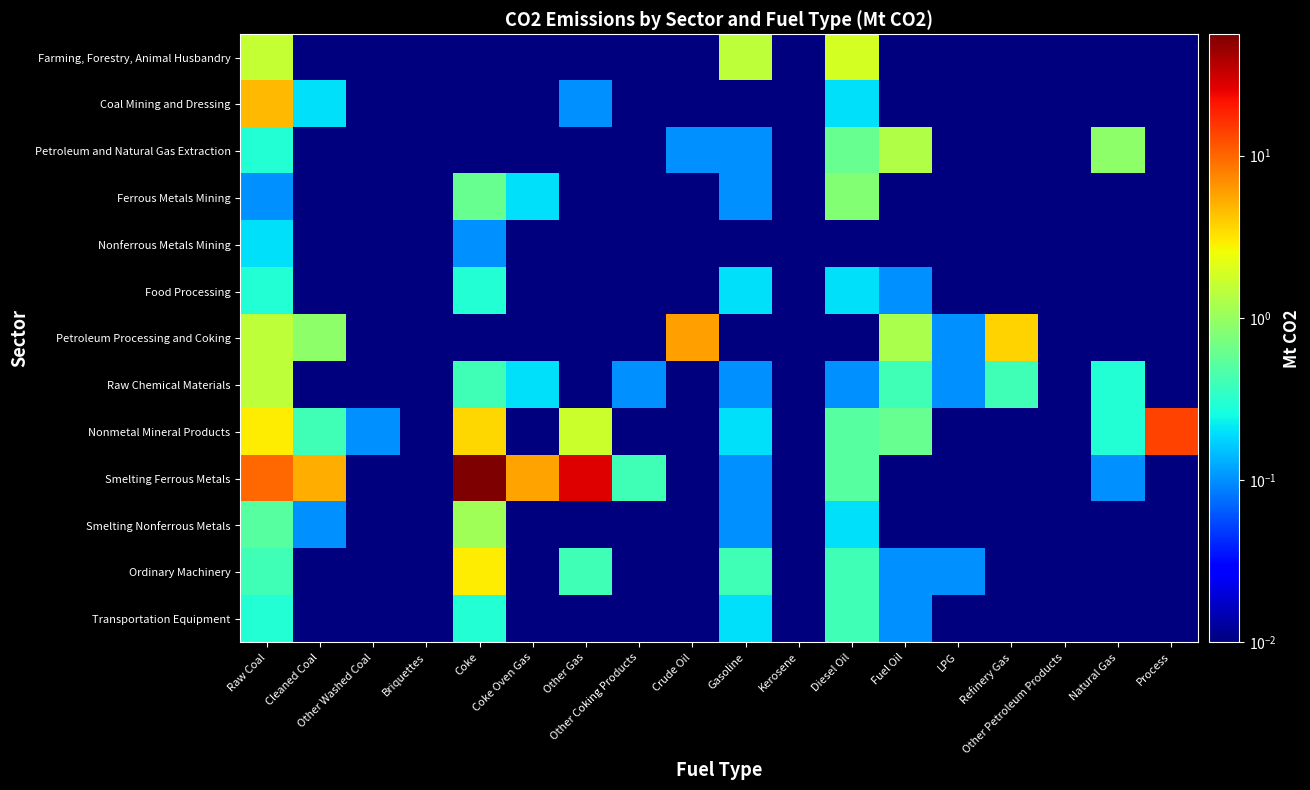

Reading left to right, what are all the values shown in this chart?

Farming, Forestry, Animal Husbandry: Raw Coal=1.6	Cleaned Coal=0.0	Other Washed Coal=0.0	Briquettes=0.0	Coke=0.0	Coke Oven Gas=0.0	Other Gas=0.0	Other Coking Products=0.0	Crude Oil=0.0	Gasoline=1.5	Kerosene=0.0	Diesel Oil=1.9	Fuel Oil=0.0	LPG=0.0	Refinery Gas=0.0	Other Petroleum Products=0.0	Natural Gas=0.0	Process=0.0
Coal Mining and Dressing: Raw Coal=4.7	Cleaned Coal=0.2	Other Washed Coal=0.0	Briquettes=0.0	Coke=0.0	Coke Oven Gas=0.0	Other Gas=0.1	Other Coking Products=0.0	Crude Oil=0.0	Gasoline=0.0	Kerosene=0.0	Diesel Oil=0.2	Fuel Oil=0.0	LPG=0.0	Refinery Gas=0.0	Other Petroleum Products=0.0	Natural Gas=0.0	Process=0.0
Petroleum and Natural Gas Extraction: Raw Coal=0.3	Cleaned Coal=0.0	Other Washed Coal=0.0	Briquettes=0.0	Coke=0.0	Coke Oven Gas=0.0	Other Gas=0.0	Other Coking Products=0.0	Crude Oil=0.1	Gasoline=0.1	Kerosene=0.0	Diesel Oil=0.6	Fuel Oil=1.3	LPG=0.0	Refinery Gas=0.0	Other Petroleum Products=0.0	Natural Gas=0.9	Process=0.0
Ferrous Metals Mining: Raw Coal=0.1	Cleaned Coal=0.0	Other Washed Coal=0.0	Briquettes=0.0	Coke=0.6	Coke Oven Gas=0.2	Other Gas=0.0	Other Coking Products=0.0	Crude Oil=0.0	Gasoline=0.1	Kerosene=0.0	Diesel Oil=0.8	Fuel Oil=0.0	LPG=0.0	Refinery Gas=0.0	Other Petroleum Products=0.0	Natural Gas=0.0	Process=0.0
Nonferrous Metals Mining: Raw Coal=0.2	Cleaned Coal=0.0	Other Washed Coal=0.0	Briquettes=0.0	Coke=0.1	Coke Oven Gas=0.0	Other Gas=0.0	Other Coking Products=0.0	Crude Oil=0.0	Gasoline=0.0	Kerosene=0.0	Diesel Oil=0.0	Fuel Oil=0.0	LPG=0.0	Refinery Gas=0.0	Other Petroleum Products=0.0	Natural Gas=0.0	Process=0.0
Food Processing: Raw Coal=0.3	Cleaned Coal=0.0	Other Washed Coal=0.0	Briquettes=0.0	Coke=0.3	Coke Oven Gas=0.0	Other Gas=0.0	Other Coking Products=0.0	Crude Oil=0.0	Gasoline=0.2	Kerosene=0.0	Diesel Oil=0.2	Fuel Oil=0.1	LPG=0.0	Refinery Gas=0.0	Other Petroleum Products=0.0	Natural Gas=0.0	Process=0.0
Petroleum Processing and Coking: Raw Coal=1.5	Cleaned Coal=0.9	Other Washed Coal=0.0	Briquettes=0.0	Coke=0.0	Coke Oven Gas=0.0	Other Gas=0.0	Other Coking Products=0.0	Crude Oil=6.0	Gasoline=0.0	Kerosene=0.0	Diesel Oil=0.0	Fuel Oil=1.2	LPG=0.1	Refinery Gas=3.7	Other Petroleum Products=0.0	Natural Gas=0.0	Process=0.0
Raw Chemical Materials: Raw Coal=1.5	Cleaned Coal=0.0	Other Washed Coal=0.0	Briquettes=0.0	Coke=0.4	Coke Oven Gas=0.2	Other Gas=0.0	Other Coking Products=0.1	Crude Oil=0.0	Gasoline=0.1	Kerosene=0.0	Diesel Oil=0.1	Fuel Oil=0.4	LPG=0.1	Refinery Gas=0.4	Other Petroleum Products=0.0	Natural Gas=0.3	Process=0.0
Nonmetal Mineral Products: Raw Coal=2.9	Cleaned Coal=0.4	Other Washed Coal=0.1	Briquettes=0.0	Coke=3.6	Coke Oven Gas=0.0	Other Gas=1.7	Other Coking Products=0.0	Crude Oil=0.0	Gasoline=0.2	Kerosene=0.0	Diesel Oil=0.5	Fuel Oil=0.6	LPG=0.0	Refinery Gas=0.0	Other Petroleum Products=0.0	Natural Gas=0.3	Process=13.7
Smelting Ferrous Metals: Raw Coal=9.8	Cleaned Coal=5.2	Other Washed Coal=0.0	Briquettes=0.0	Coke=55.9	Coke Oven Gas=5.8	Other Gas=26.8	Other Coking Products=0.4	Crude Oil=0.0	Gasoline=0.1	Kerosene=0.0	Diesel Oil=0.5	Fuel Oil=0.0	LPG=0.0	Refinery Gas=0.0	Other Petroleum Products=0.0	Natural Gas=0.1	Process=0.0
Smelting Nonferrous Metals: Raw Coal=0.5	Cleaned Coal=0.1	Other Washed Coal=0.0	Briquettes=0.0	Coke=1.1	Coke Oven Gas=0.0	Other Gas=0.0	Other Coking Products=0.0	Crude Oil=0.0	Gasoline=0.1	Kerosene=0.0	Diesel Oil=0.2	Fuel Oil=0.0	LPG=0.0	Refinery Gas=0.0	Other Petroleum Products=0.0	Natural Gas=0.0	Process=0.0
Ordinary Machinery: Raw Coal=0.4	Cleaned Coal=0.0	Other Washed Coal=0.0	Briquettes=0.0	Coke=2.9	Coke Oven Gas=0.0	Other Gas=0.4	Other Coking Products=0.0	Crude Oil=0.0	Gasoline=0.4	Kerosene=0.0	Diesel Oil=0.4	Fuel Oil=0.1	LPG=0.1	Refinery Gas=0.0	Other Petroleum Products=0.0	Natural Gas=0.0	Process=0.0
Transportation Equipment: Raw Coal=0.3	Cleaned Coal=0.0	Other Washed Coal=0.0	Briquettes=0.0	Coke=0.3	Coke Oven Gas=0.0	Other Gas=0.0	Other Coking Products=0.0	Crude Oil=0.0	Gasoline=0.2	Kerosene=0.0	Diesel Oil=0.4	Fuel Oil=0.1	LPG=0.0	Refinery Gas=0.0	Other Petroleum Products=0.0	Natural Gas=0.0	Process=0.0